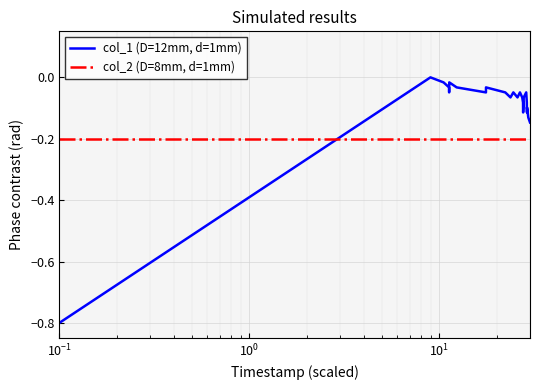

List the series in order of their overall mean, highest first.

col_1 (D=12mm, d=1mm), col_2 (D=8mm, d=1mm)